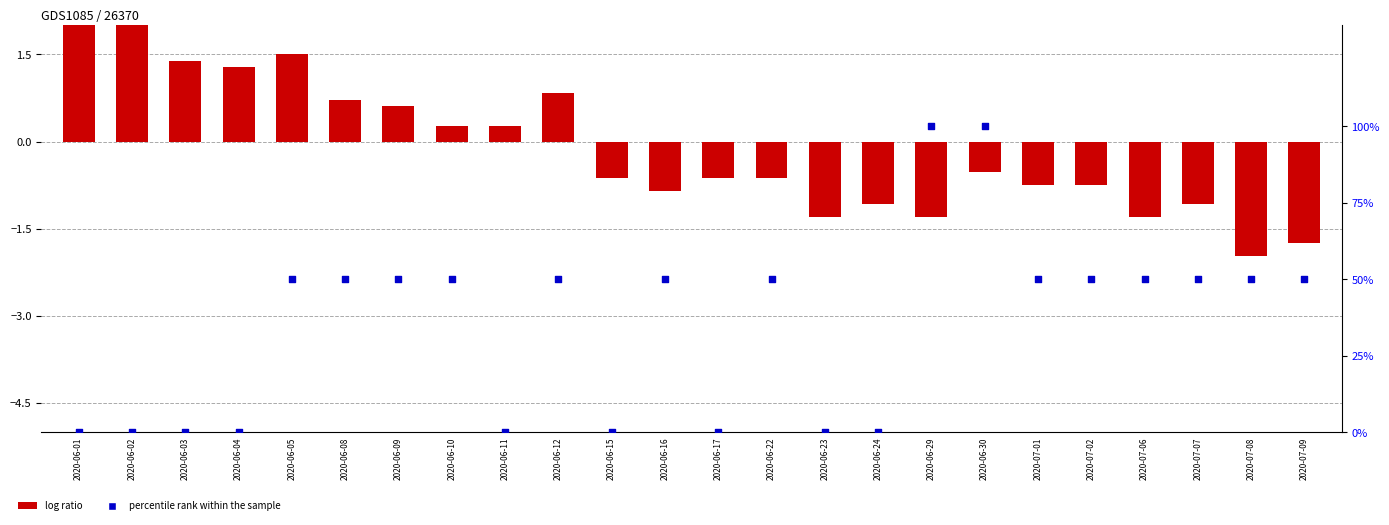

Which series contains the highest Y value?

percentile rank within the sample